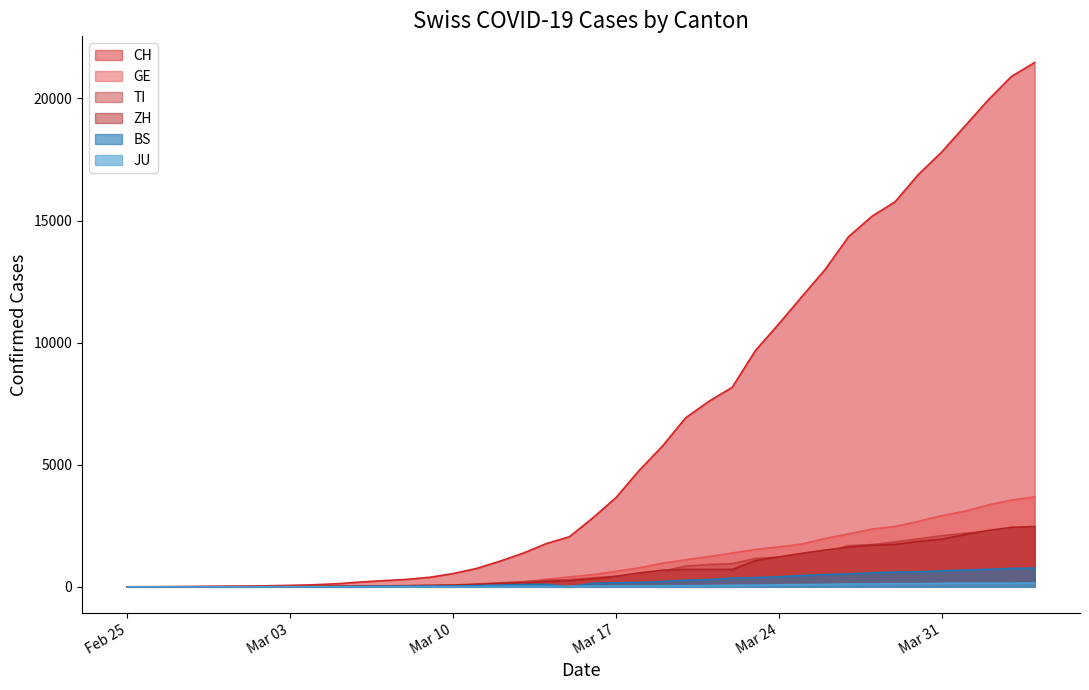

What is the difference between the highest and lowest values at 2020-03-06?

190